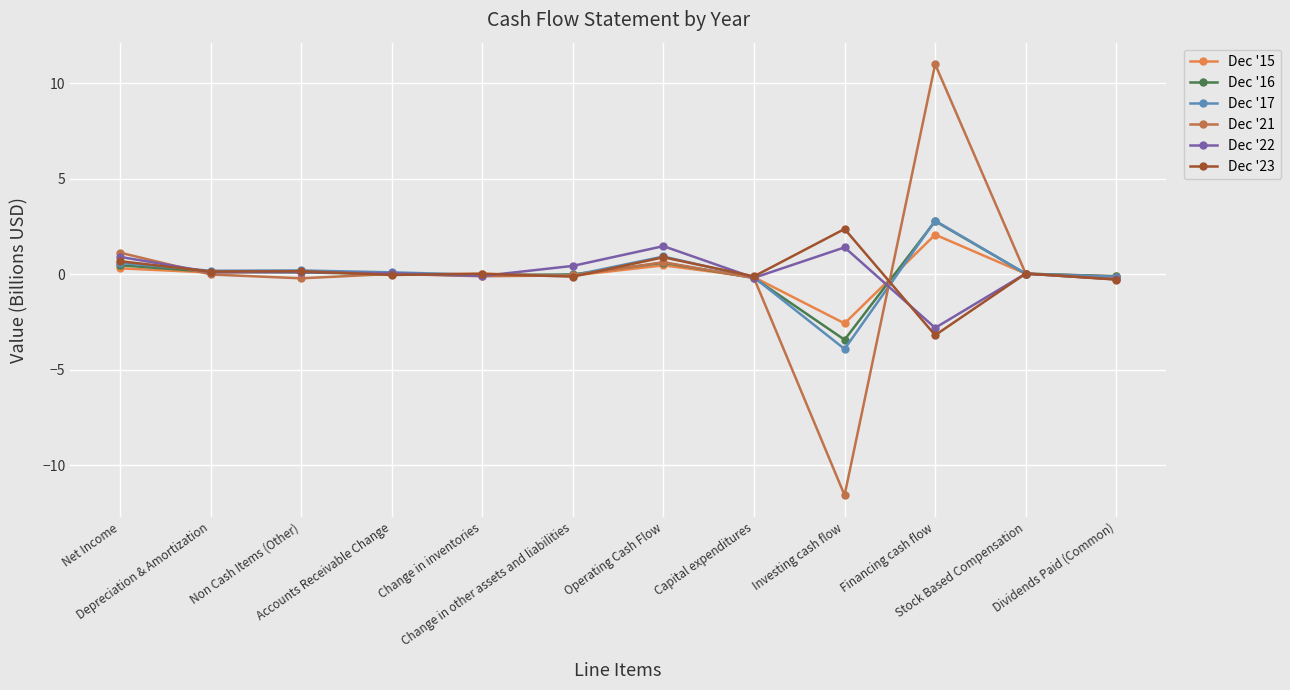

What is the greatest value displayed?

11.0